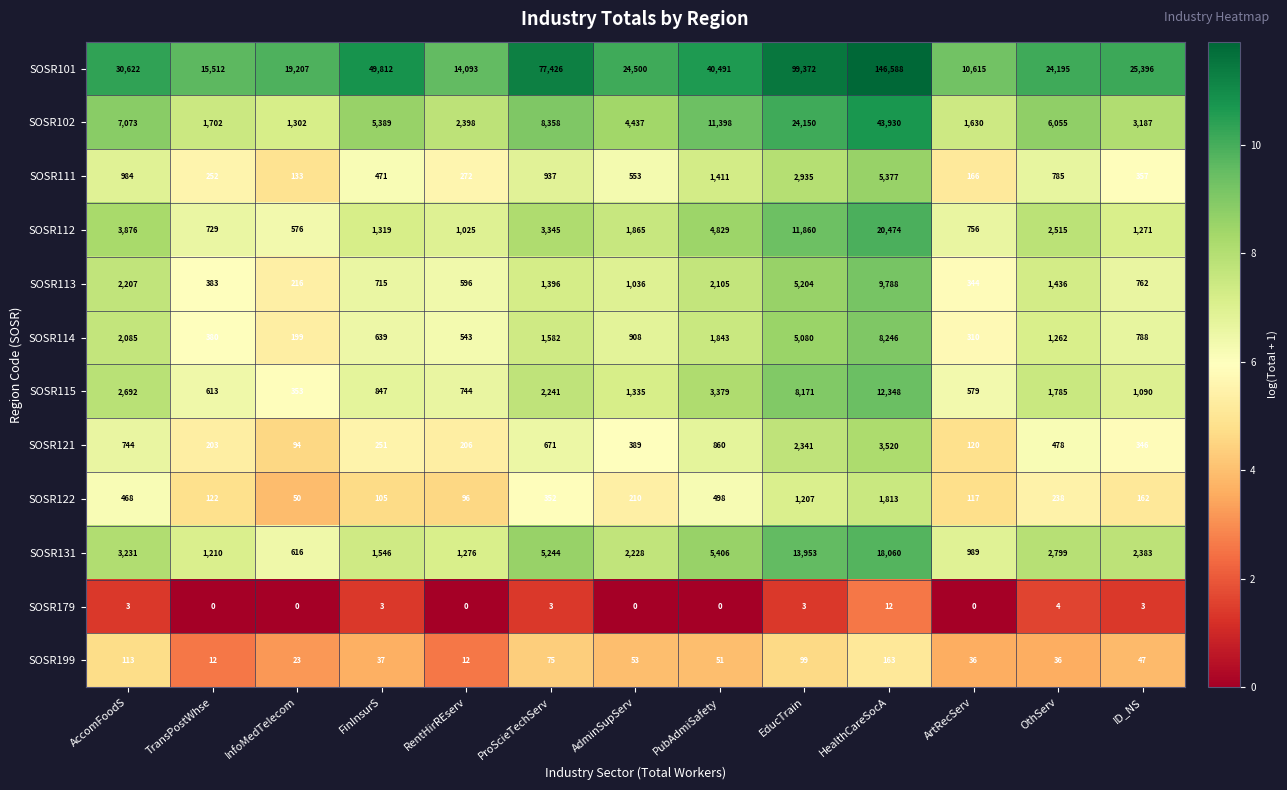

How many distinct data groups are displayed?

12